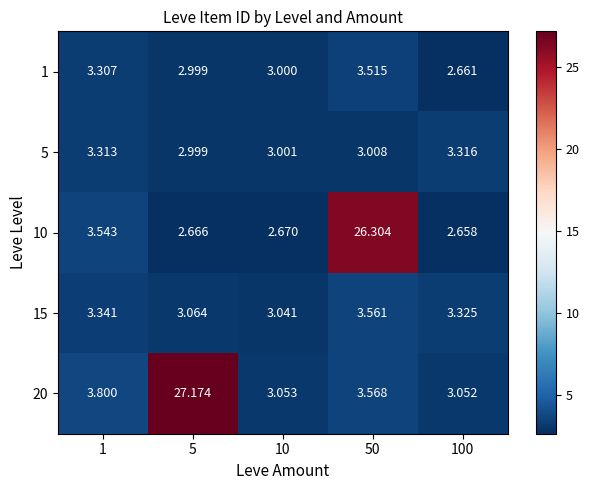

Is the value of 5 at 1 greater than the value of 20 at 1?

No